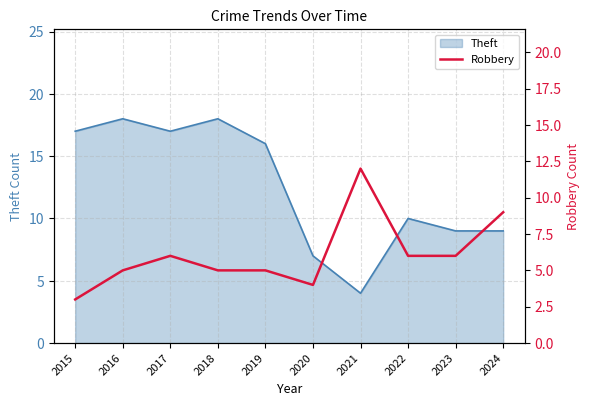

At which label does Theft reach its minimum?

2021